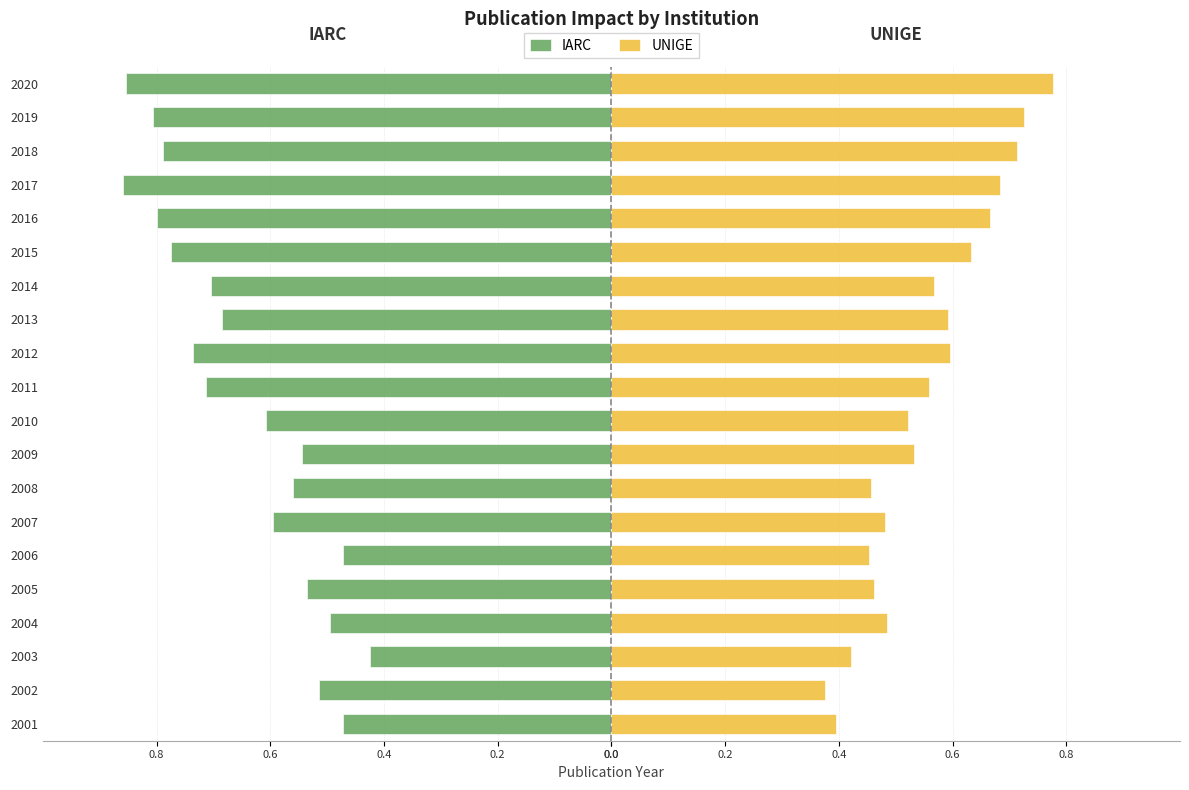

Which series changed the most between 2003 and 2004?

IARC